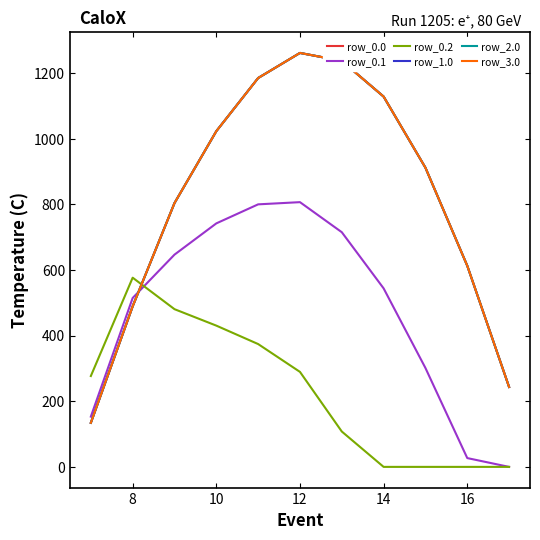

After their last crossing, which series has the higher values: row_0.1 or row_0.0?

row_0.0